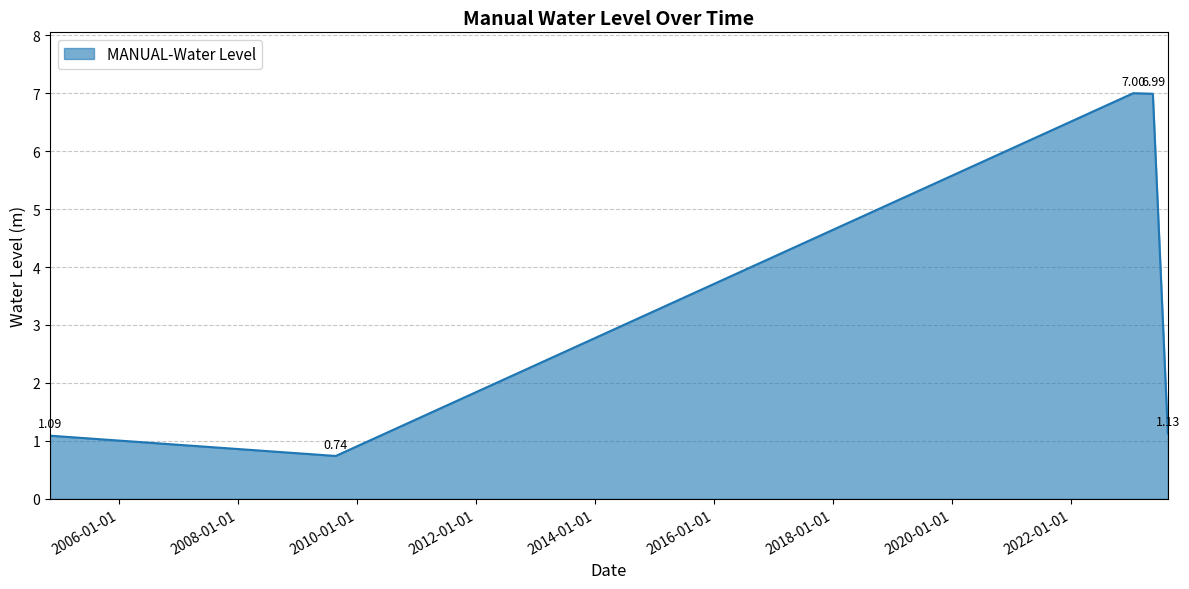

How many interior local valleys (lower than both neighbors) does the data have?

1